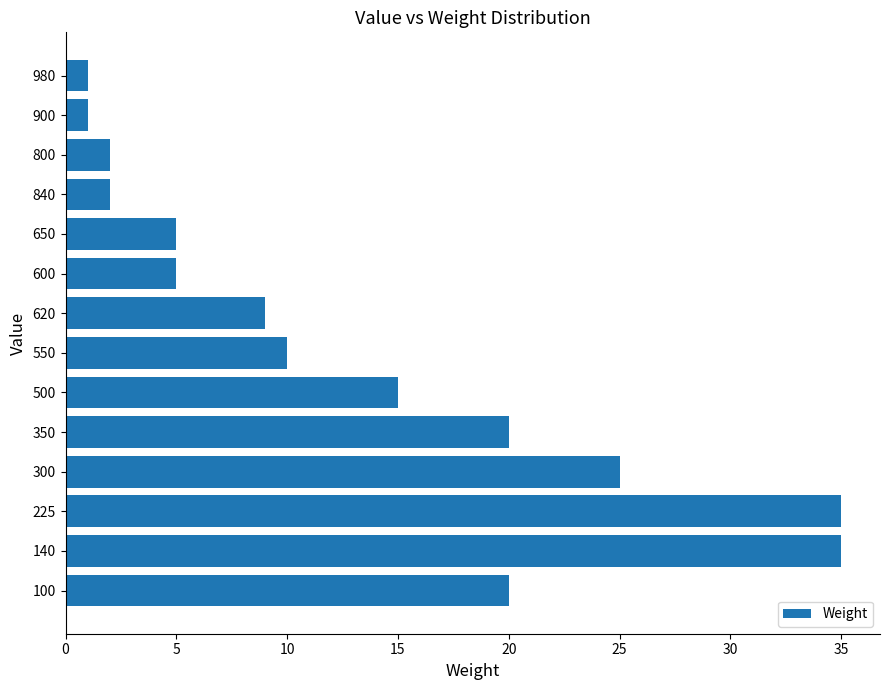

Reading top to bottom, transcribe all the data shown in this chart.

1	1	2	2	5	5	9	10	15	20	25	35	35	20